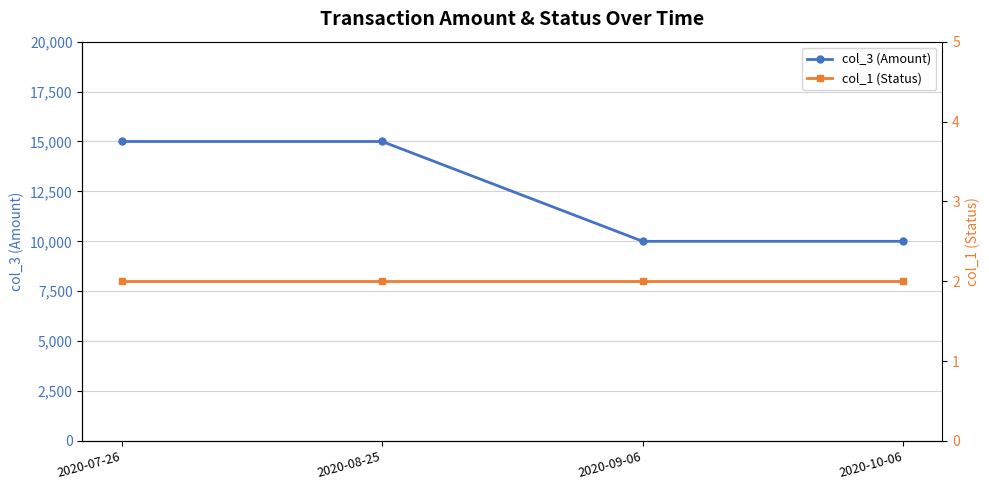

Rank the series by their maximum value, from highest to lowest.

col_3 (Amount), col_1 (Status)